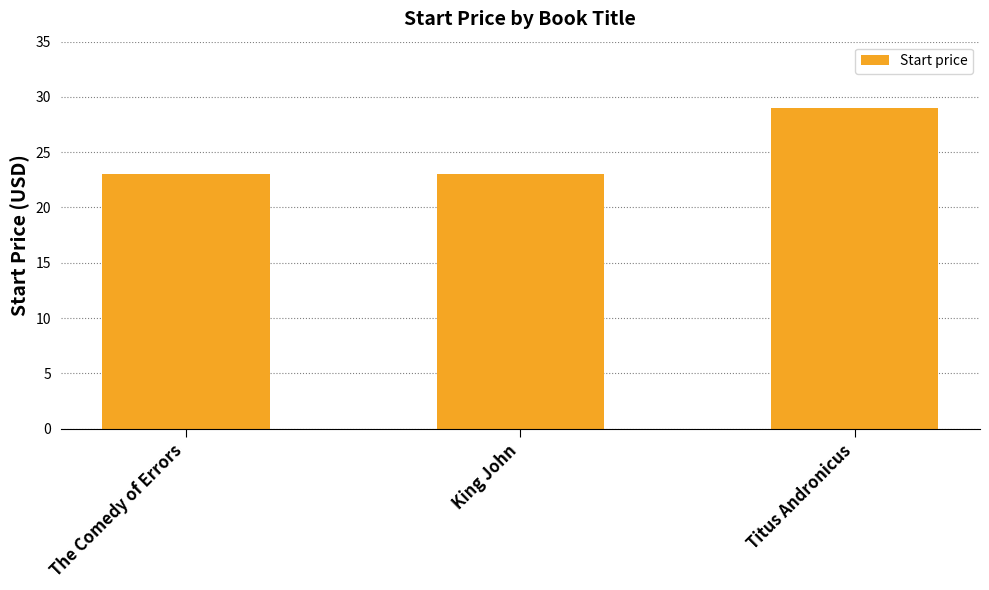

How many categories are shown in the chart?

3